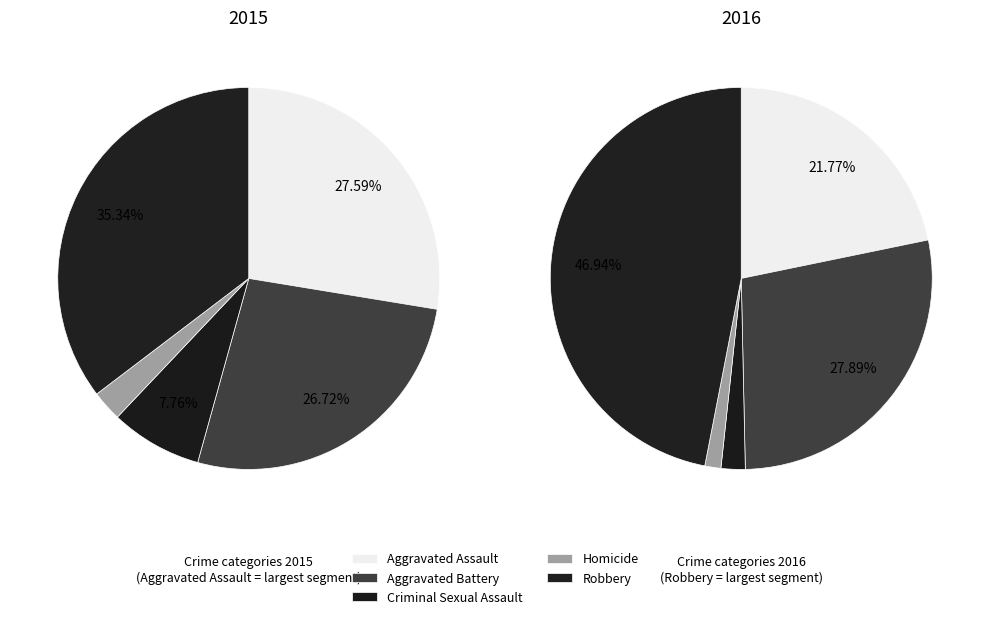

How much of the chart is everything except Criminal Sexual Assault?

92.2%